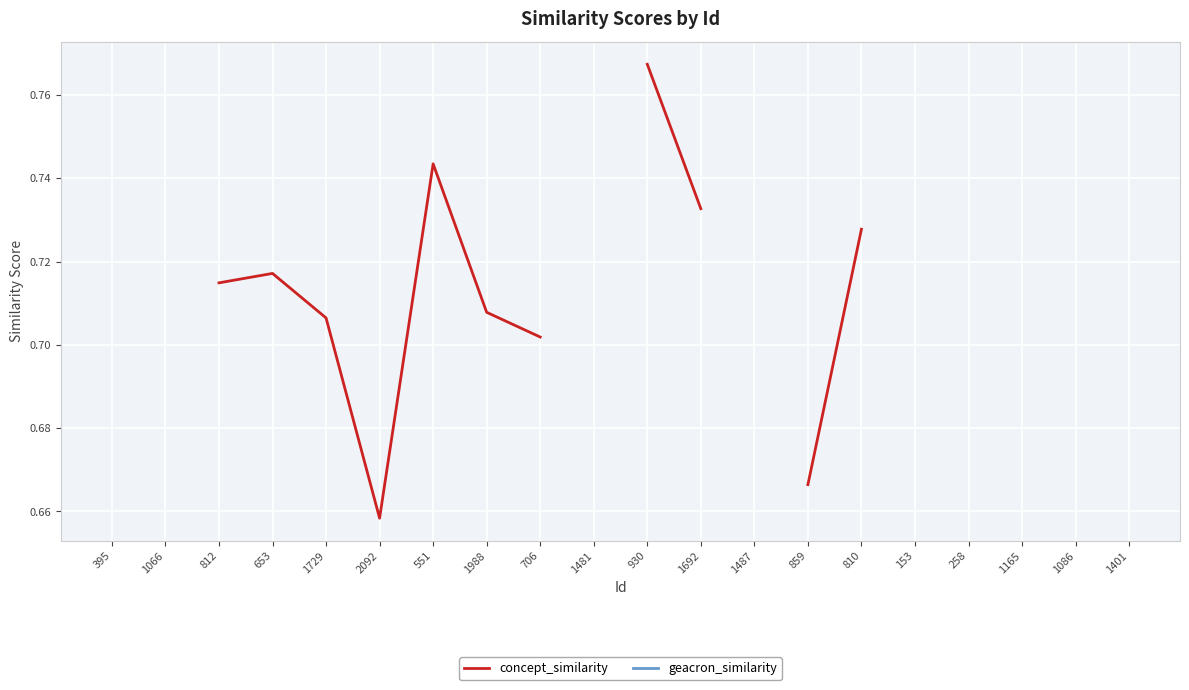

At 258, list the series in order from smallest to largest.

concept_similarity, geacron_similarity